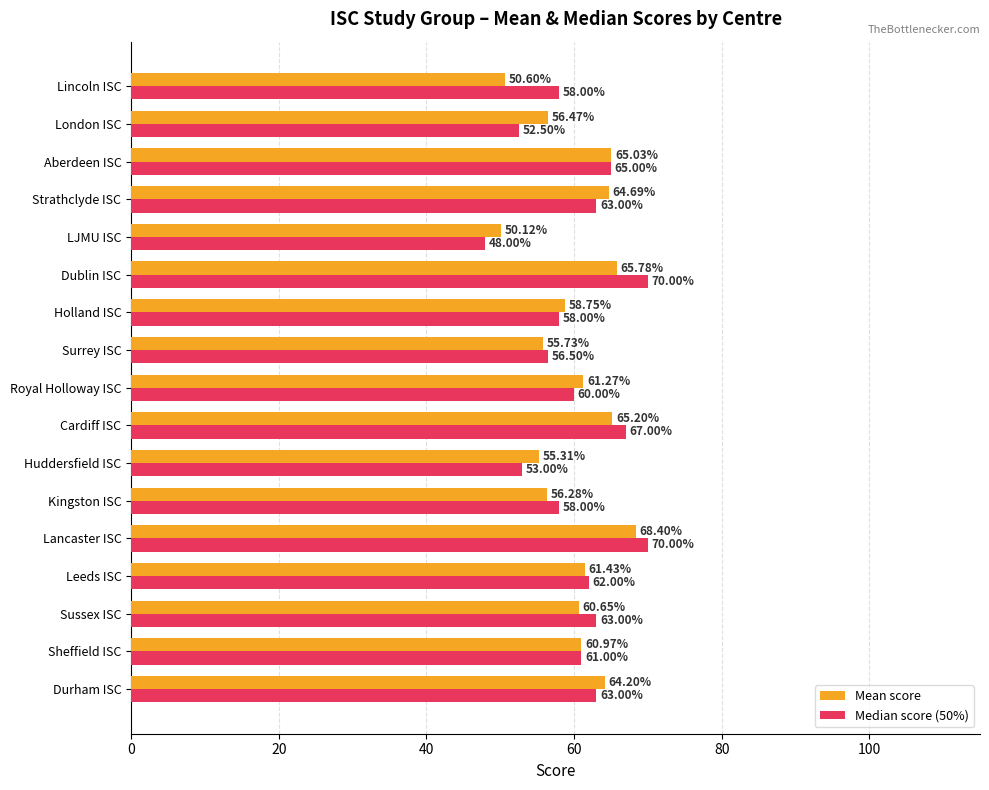

What is the sum of the Median score (50%) values at Kingston ISC and LJMU ISC?

106.0